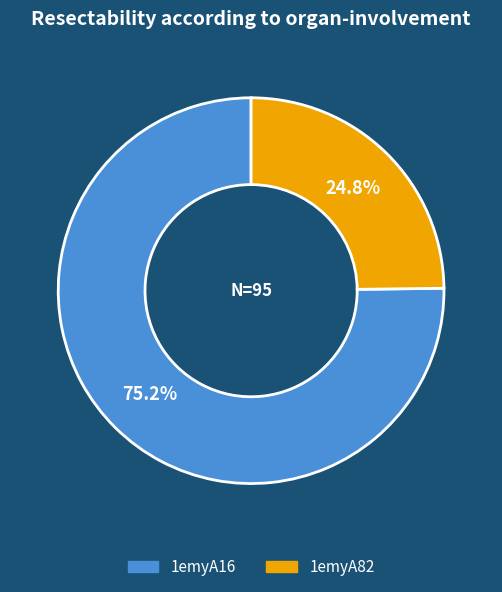

Do 1emyA16 and 1emyA82 together represent more than half of the pie?

Yes